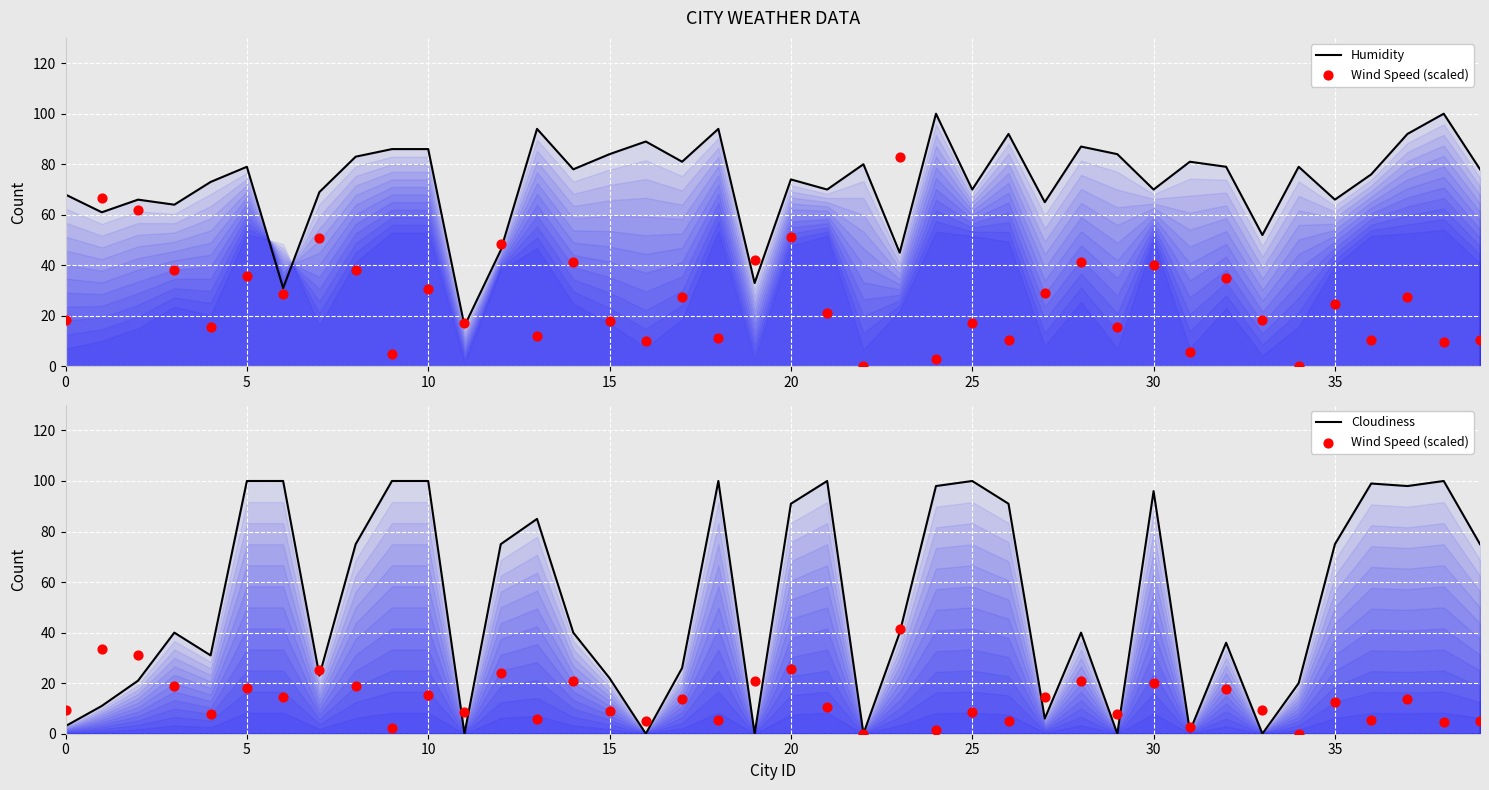

What is the total value across all series at 32?

132.6